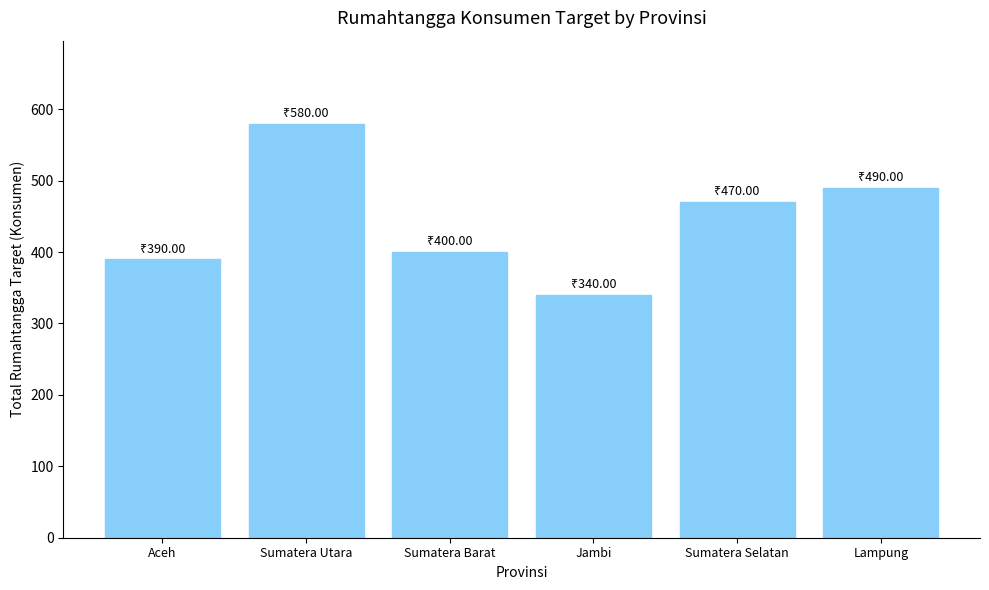

Reading left to right, extract all data points from this chart.

Aceh=390	Sumatera Utara=580	Sumatera Barat=400	Jambi=340	Sumatera Selatan=470	Lampung=490